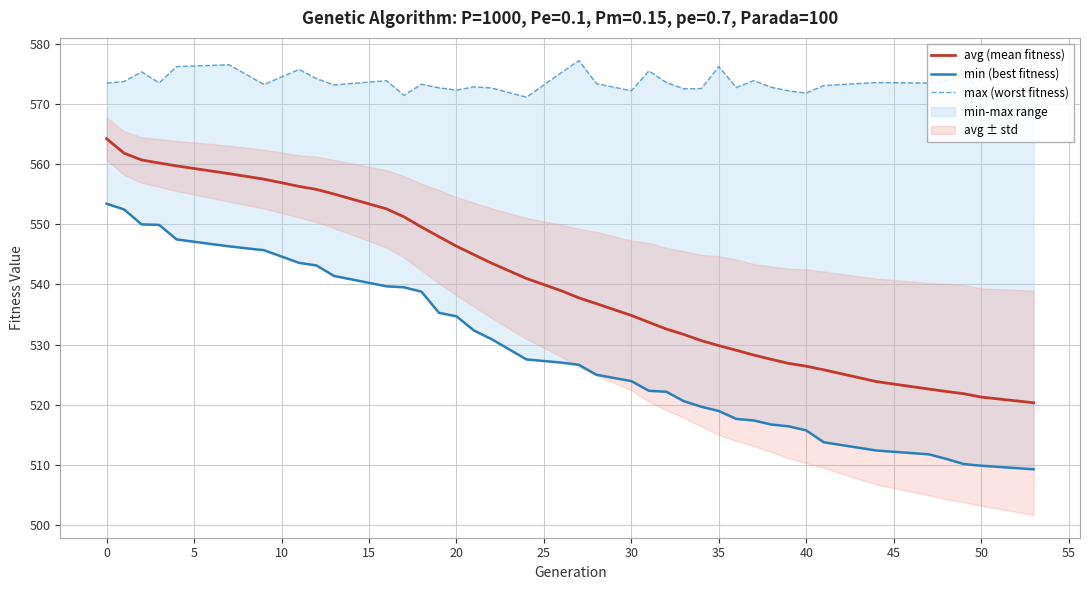

What is the difference between the maximum and second lowest values in the avg (mean fitness) series?

42.9